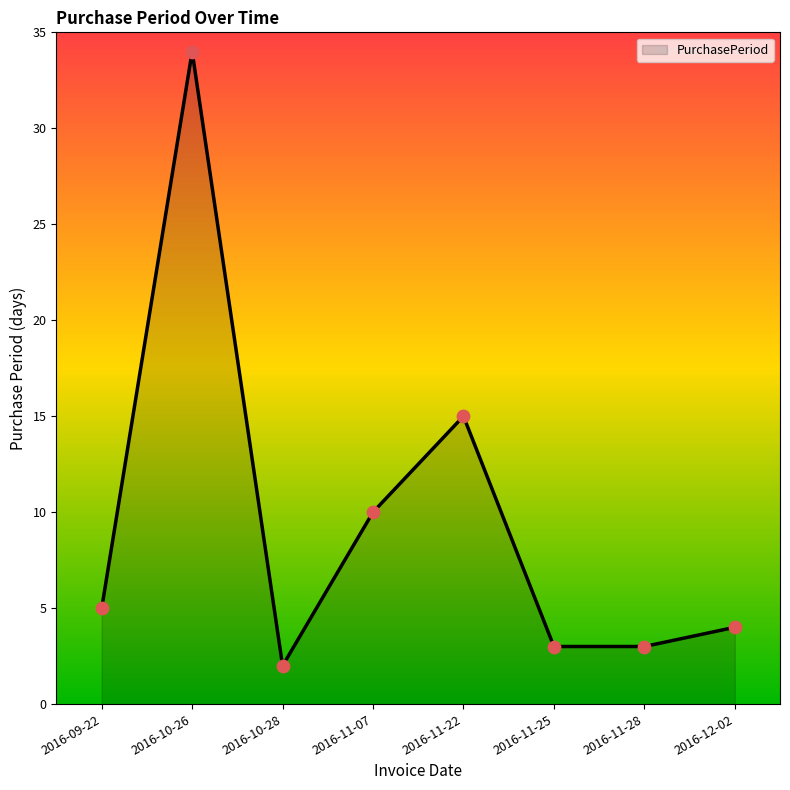

What is the change in value from 2016-09-22 to 2016-10-26?

+29